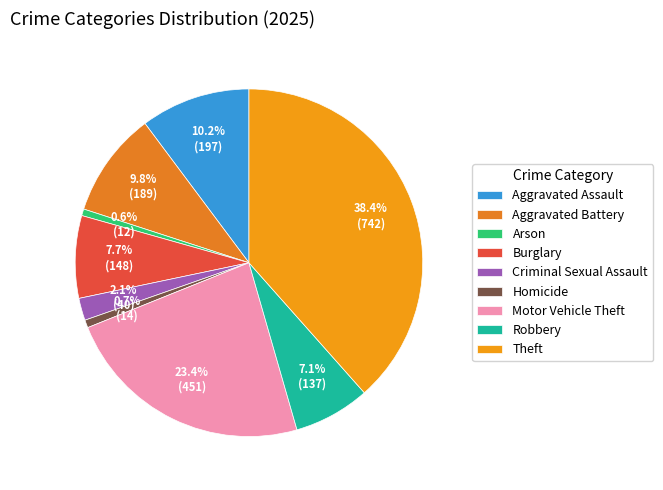

Do Theft and Motor Vehicle Theft together represent more than half of the pie?

Yes